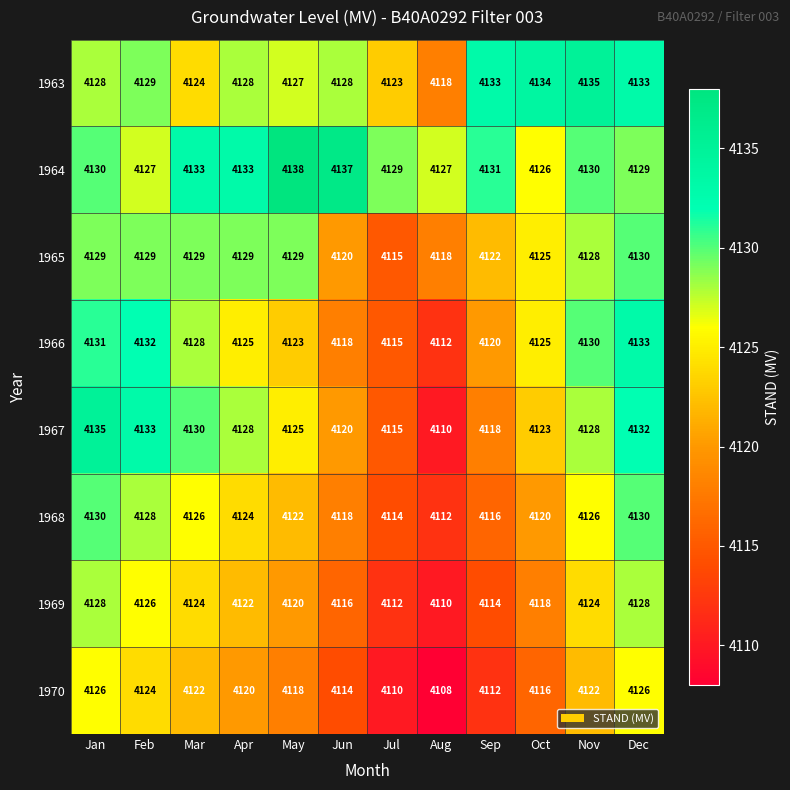

How many values in the 1968 series are below 4124?

6